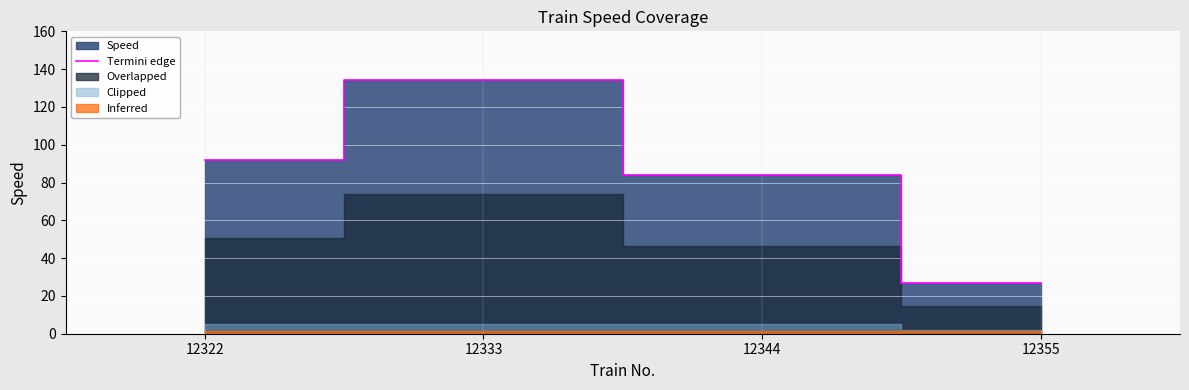

Reading right to left, what are all the values shown in this chart?

27	84	134	92